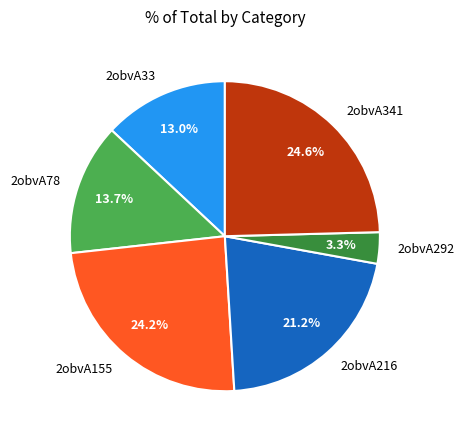

Which has a higher value, 2obvA341 or 2obvA292?

2obvA341